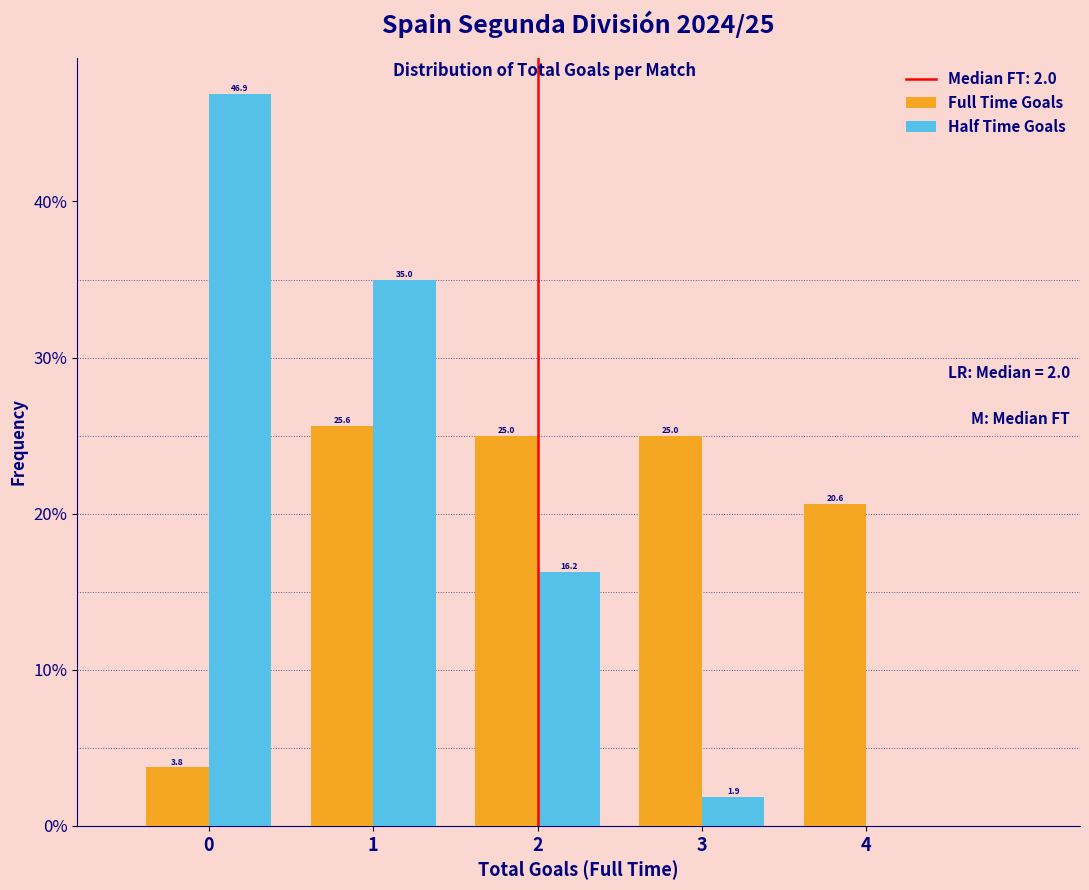

In the Half Time Goals series, which range on the x-axis has the tallest bar?

-0.5 to 0.5